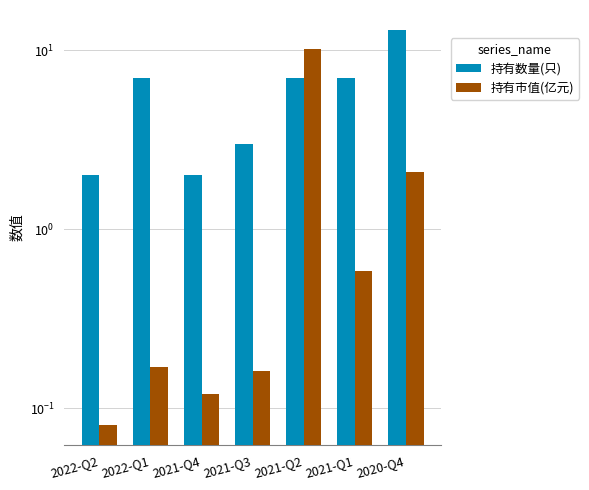

At which category is the sum across all series the highest?

2021-Q2